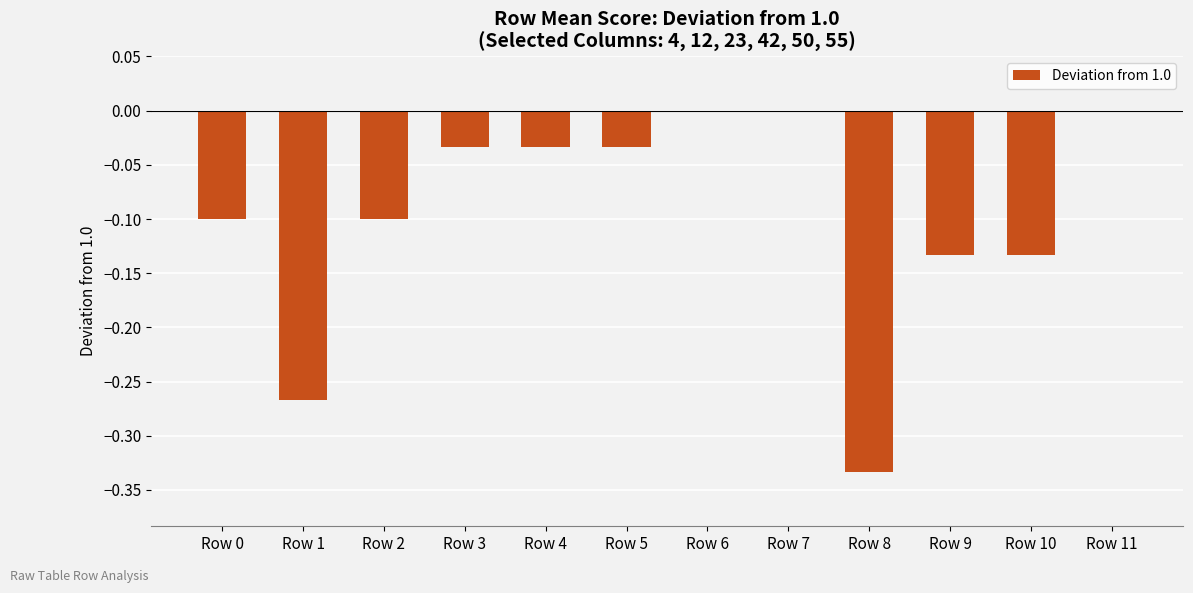

What is the change in value from Row 1 to Row 3?

+0.2